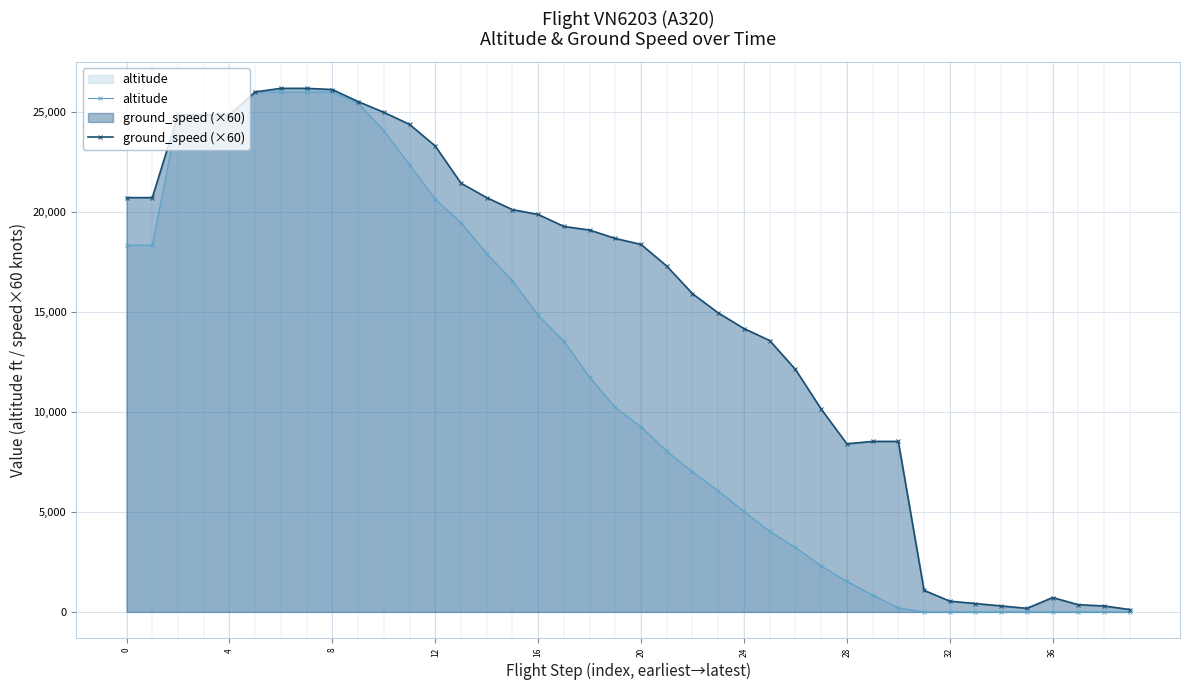

True or false: altitude and ground_speed (×60) cross at least once.

False